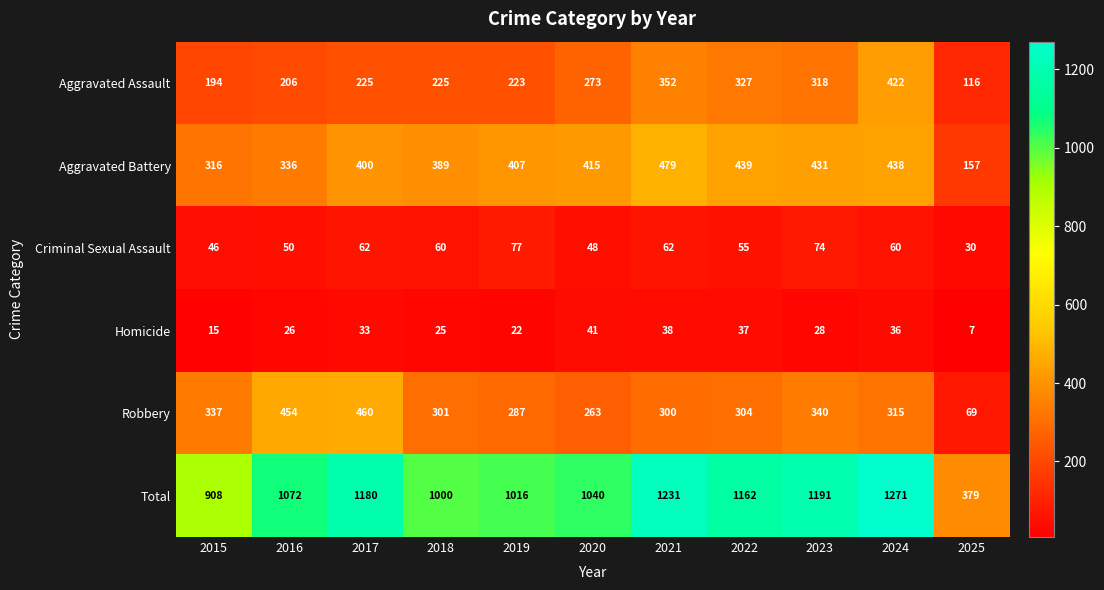

Is it true that Homicide equals 20 at 2017?

False